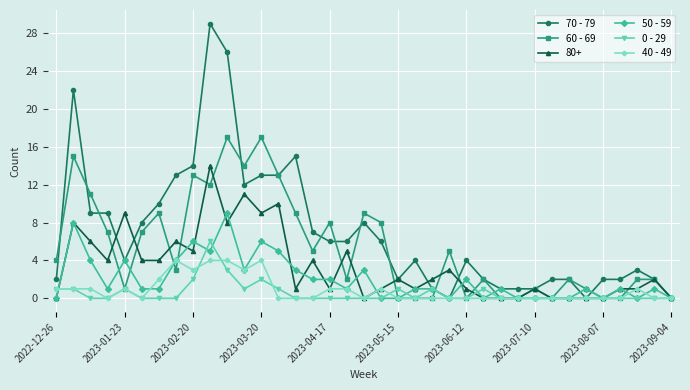

Which series has the largest range (max minus min)?

70 - 79